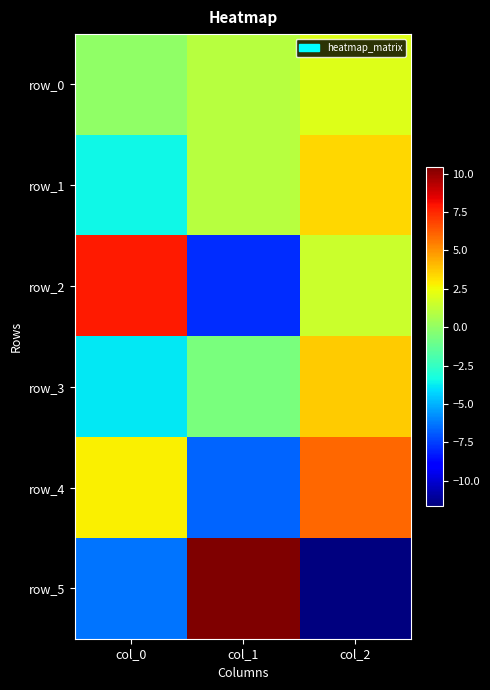

The row_1 series shows -3.5 at col_0. True or false?

True